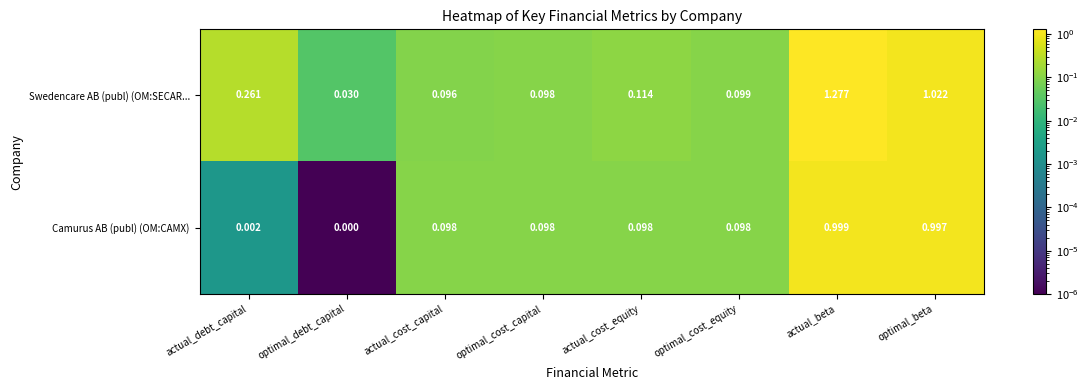

At which label does Swedencare AB (publ) (OM:SECAR... reach its minimum?

optimal_debt_capital